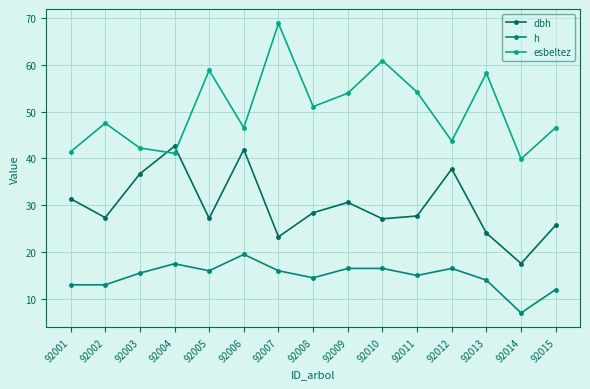

At which category does esbeltez reach its first local valley?

92004